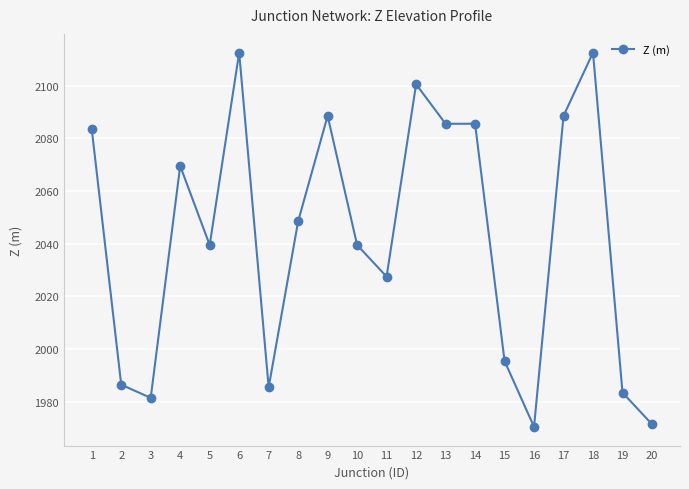

What is the minimum value shown in the chart?

1970.5